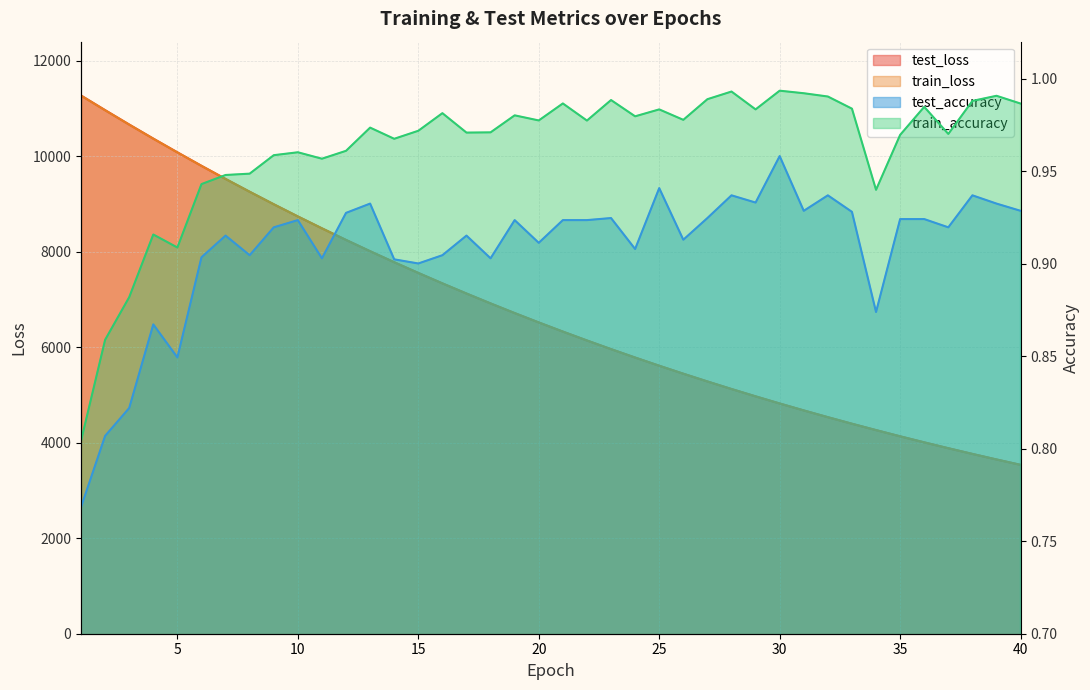

Which category has the lowest value in the test_accuracy series?

1